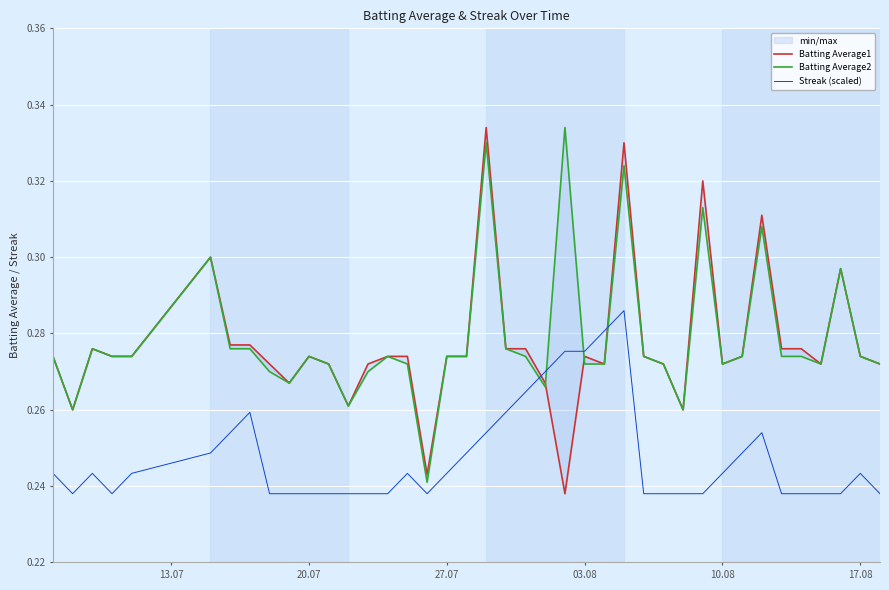

Where is Streak (scaled) nearest to the value 0?

20.07